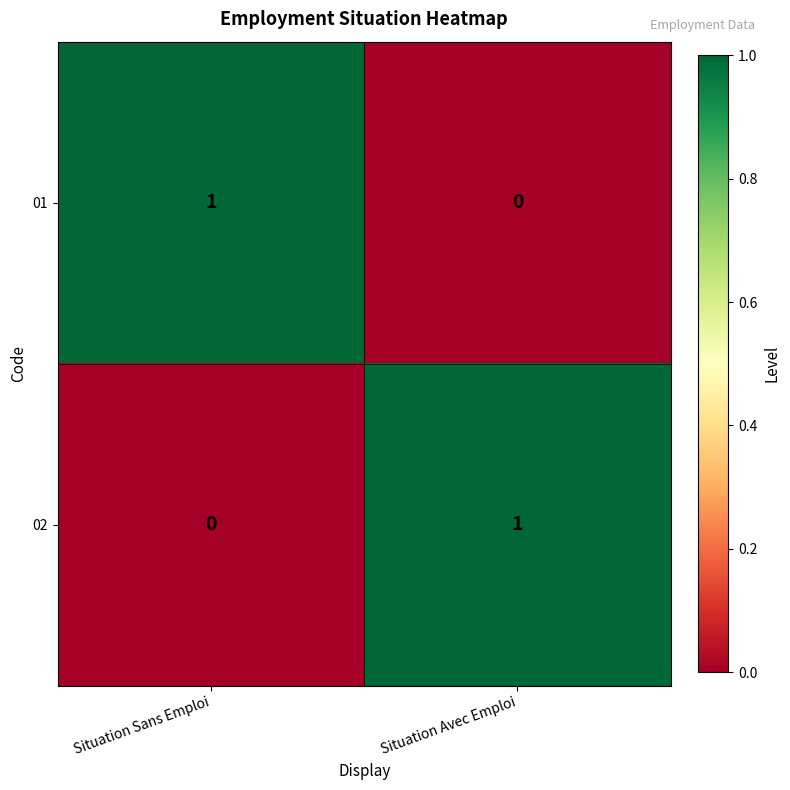

At which label does 02 reach its peak?

Situation Avec Emploi